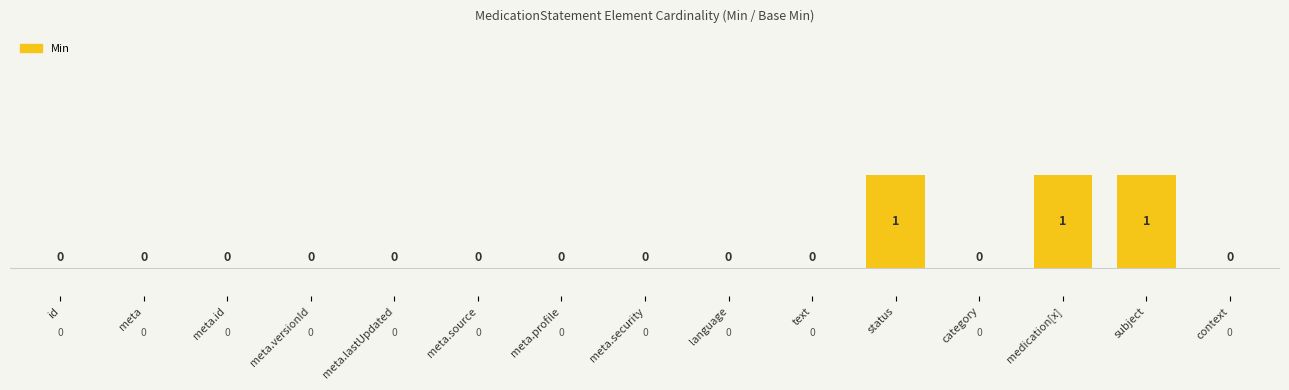

True or false: the data shows 0 at category.

False